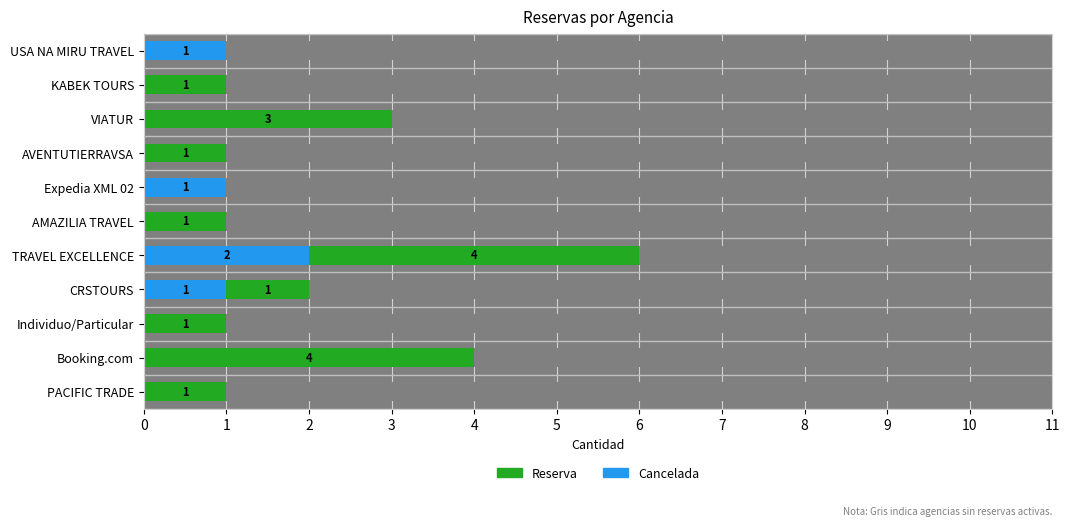

What is the total value across all series at Individuo/Particular?

1